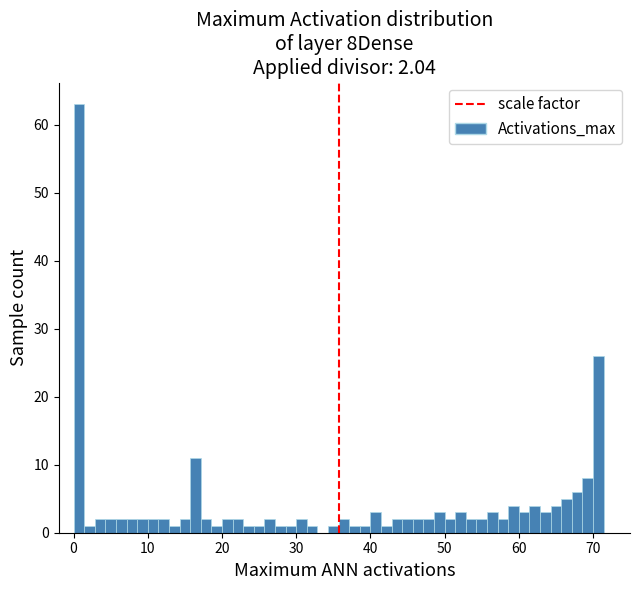

Read against the x-axis, roughly where is the centre of the tallest bar?

1